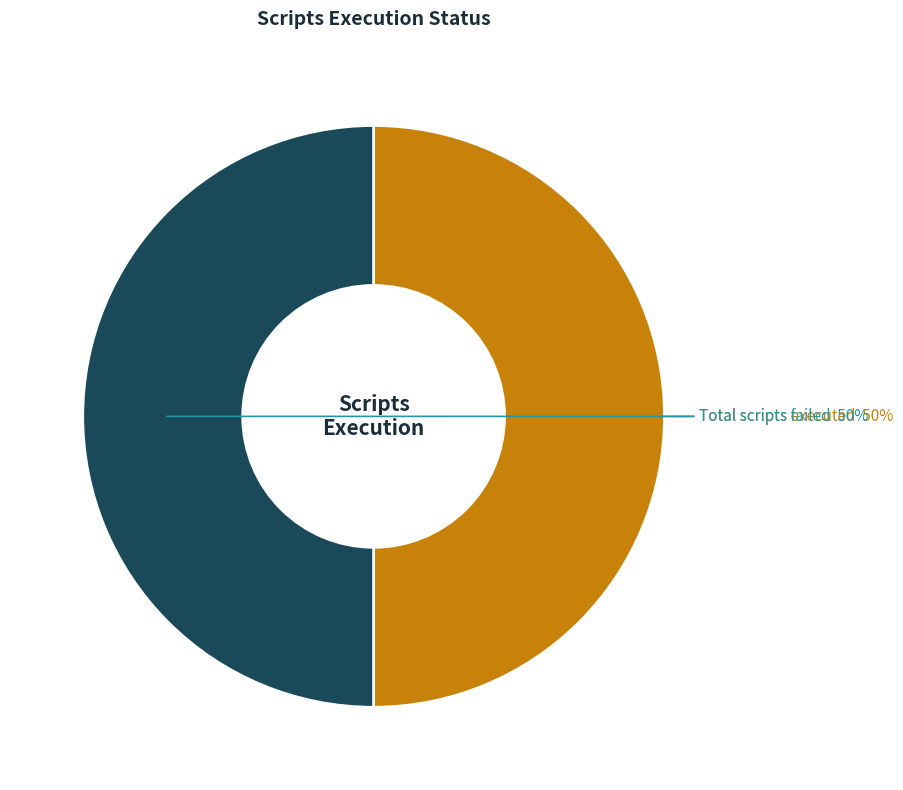

Is there any slice that represents more than half of the pie?

No